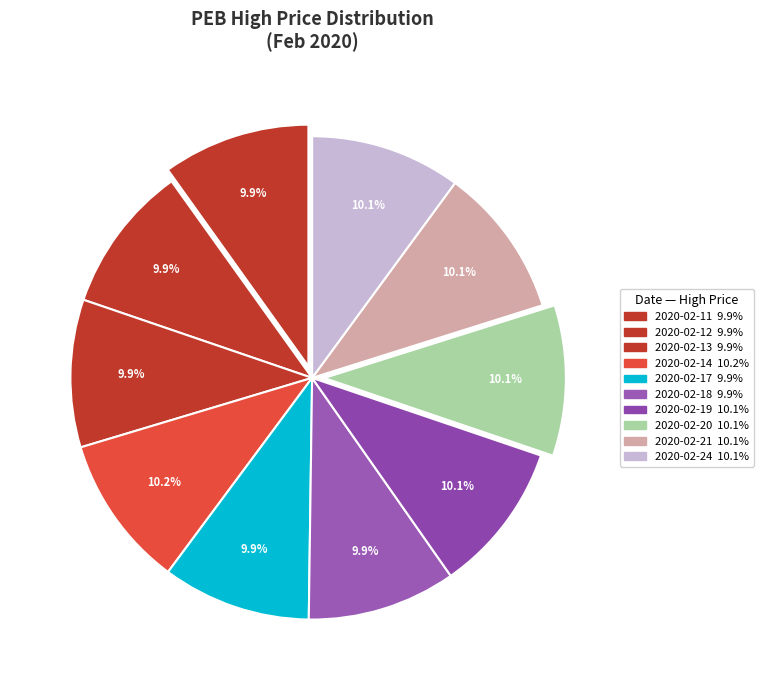

Does any single category account for the majority?

No